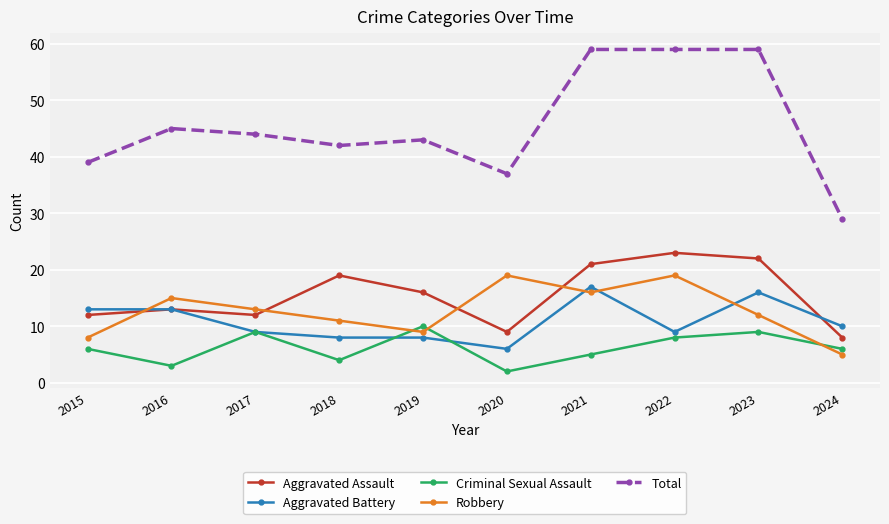

Which series has the widest spread of values?

Total